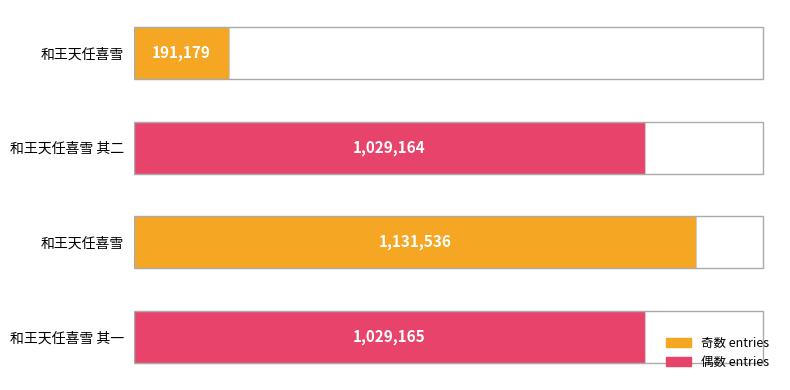

Does the chart contain any negative values?

No